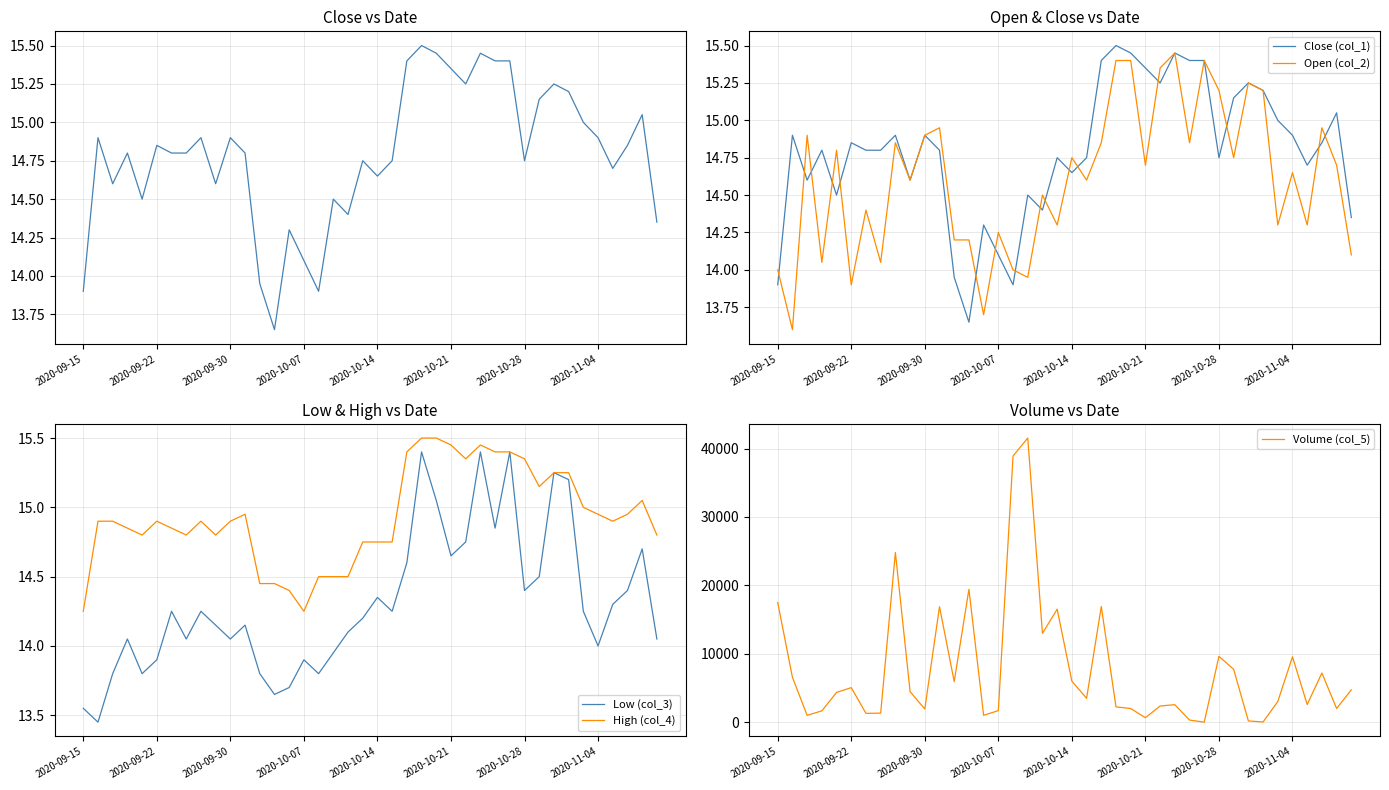

The value of Low (col_3) at 2020-10-07 is 13.9. True or false?

True